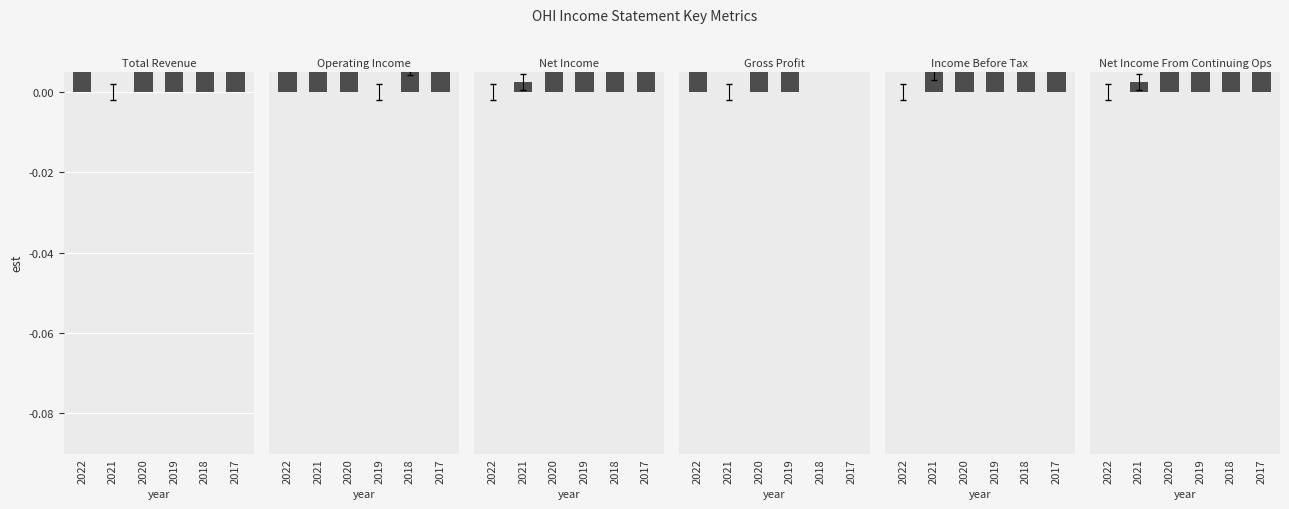

What is the average value of the Total Revenue series?

0.1